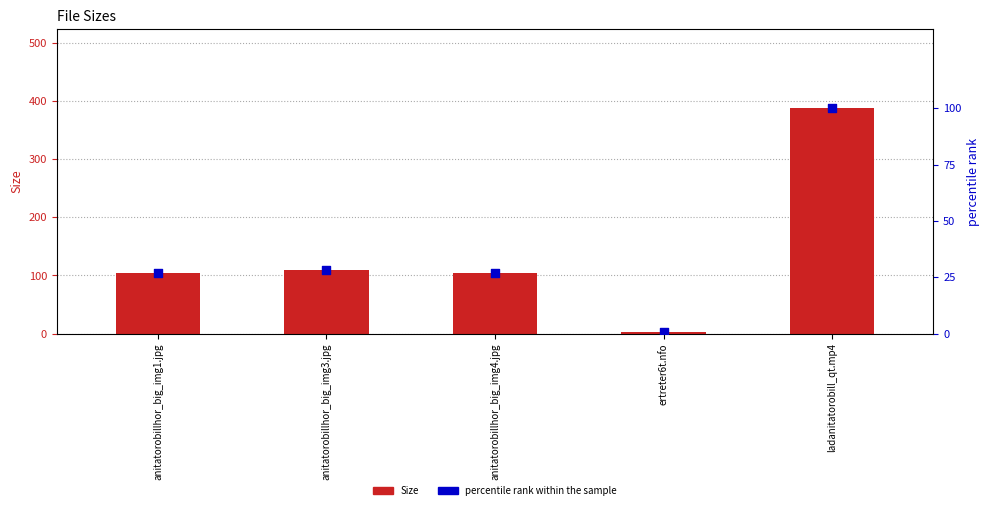

What are all the series names shown in the legend?

Size, percentile rank within the sample